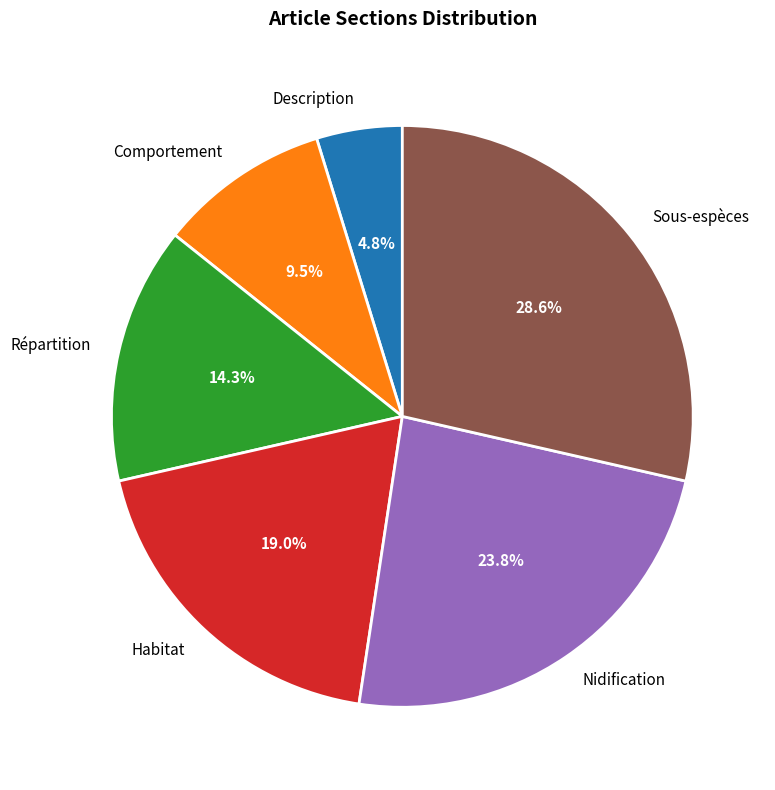

Combined, do Nidification and Comportement account for over 50%?

No